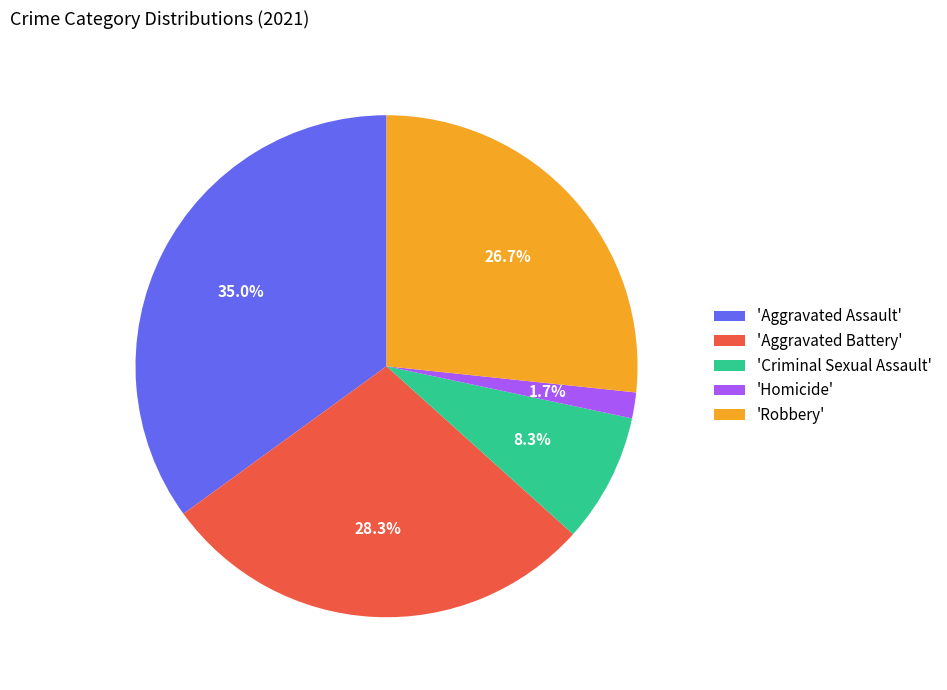

Count the number of slices in the pie.

5